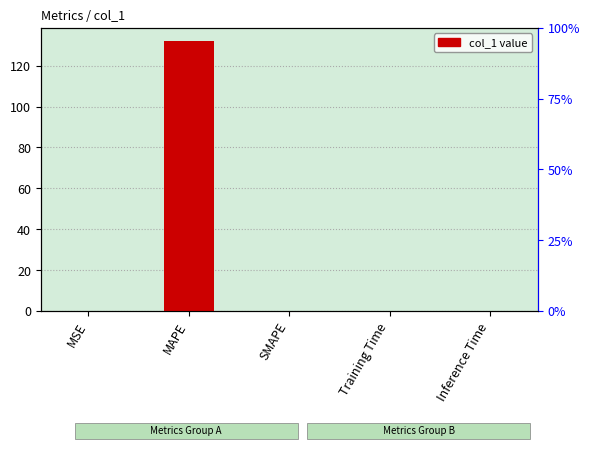

What is the difference between the maximum and minimum values?

131.9